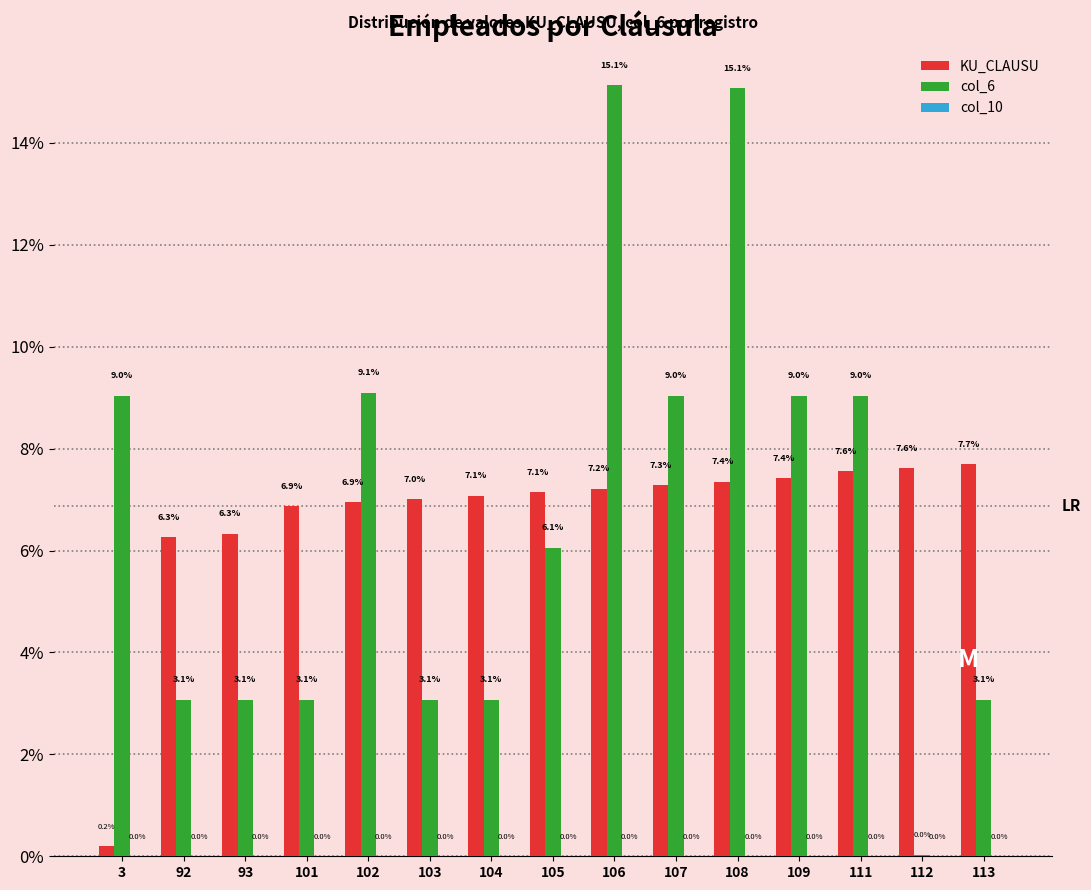

Where is KU_CLAUSU nearest to the value 3?

3